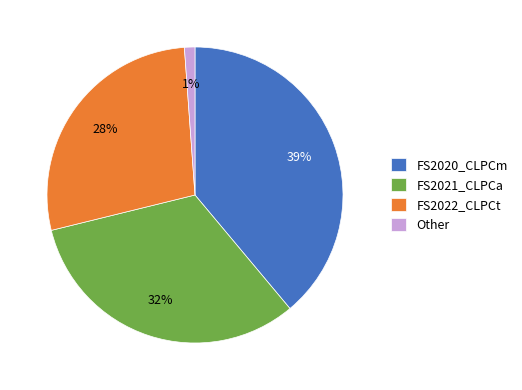

Which category has the biggest portion of the pie?

FS2020_CLPCm